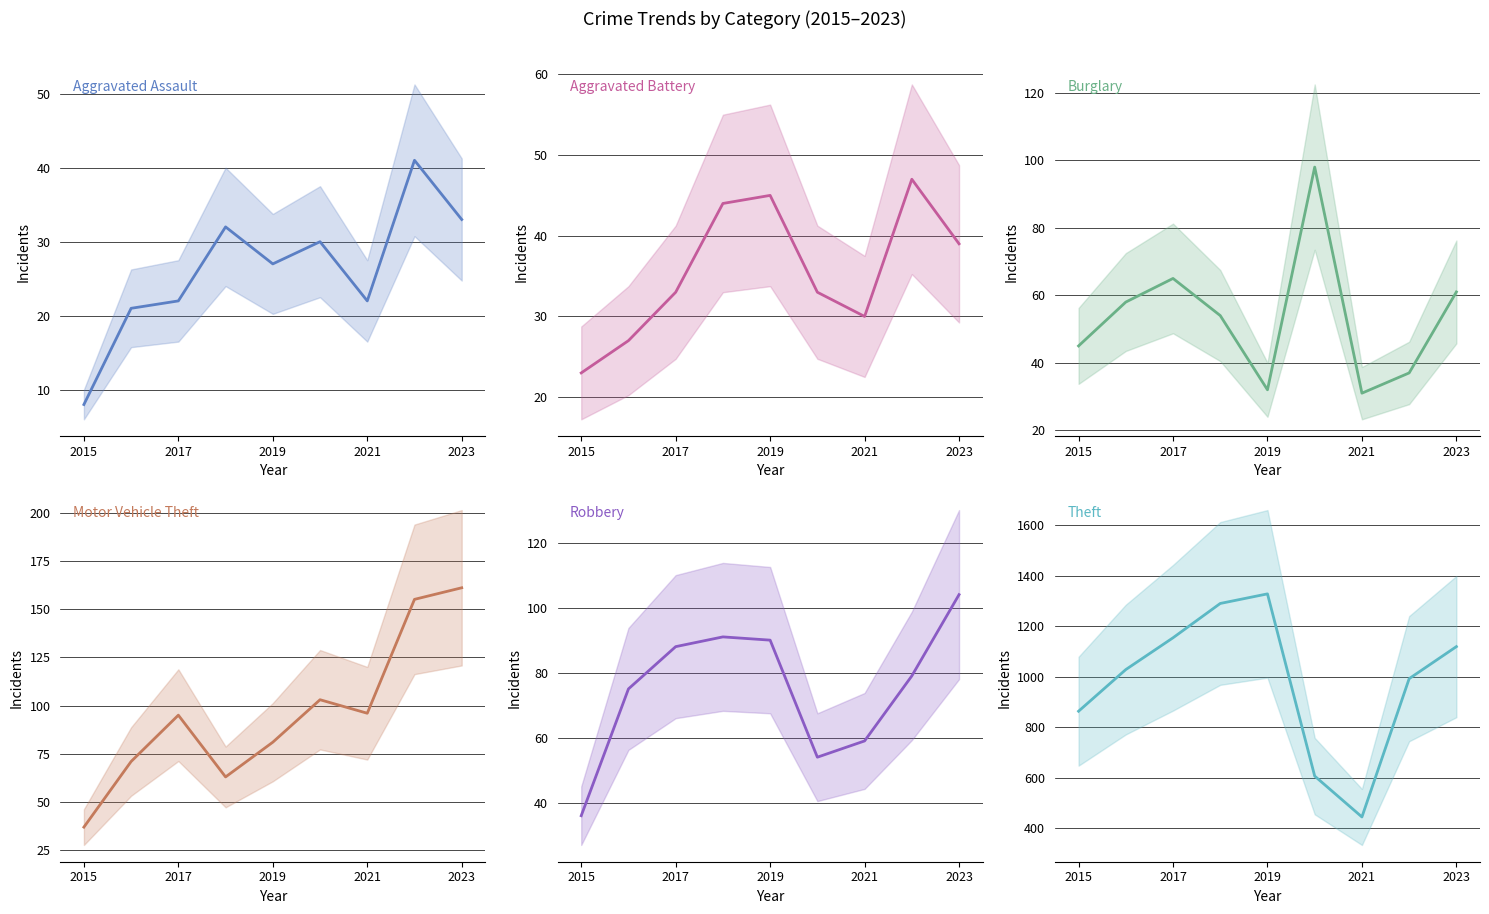

Is this an area chart (filled region under the line)?

No